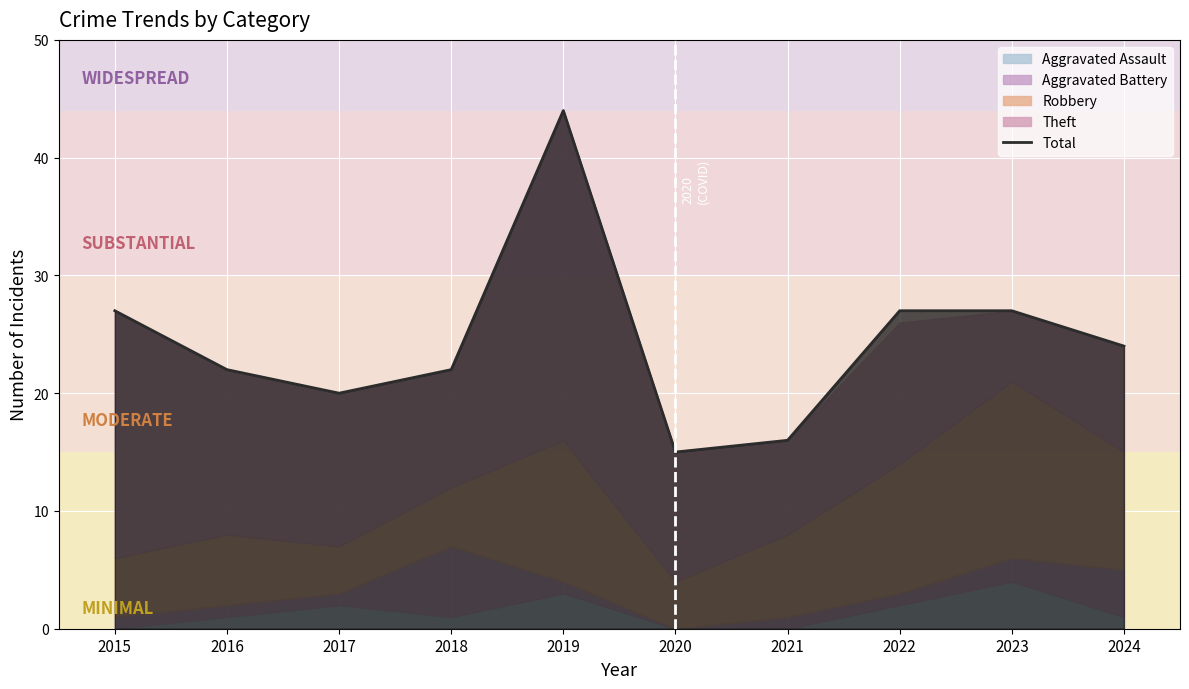

How many lines are shown in the chart?

1